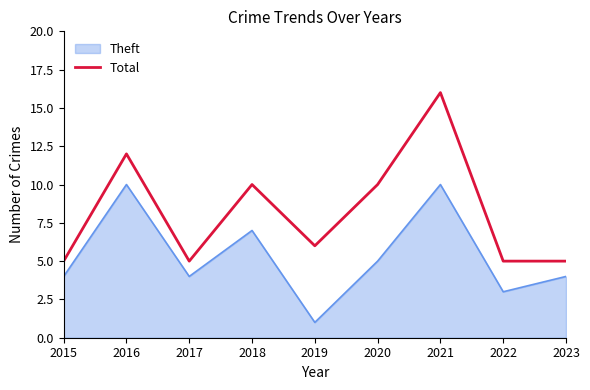

What is the difference between the Theft values at 2023 and 2018?

3